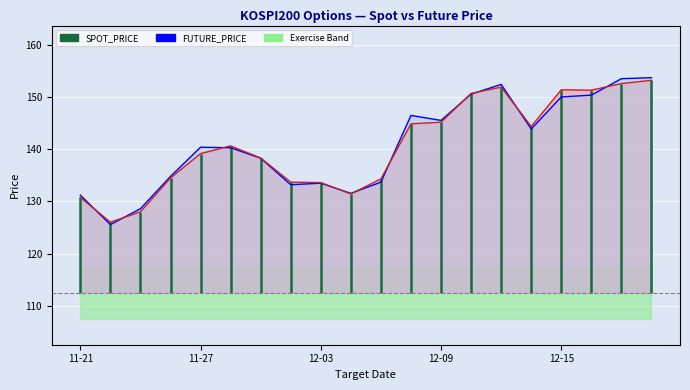

At how many categories does at least one series exceed 131?

18